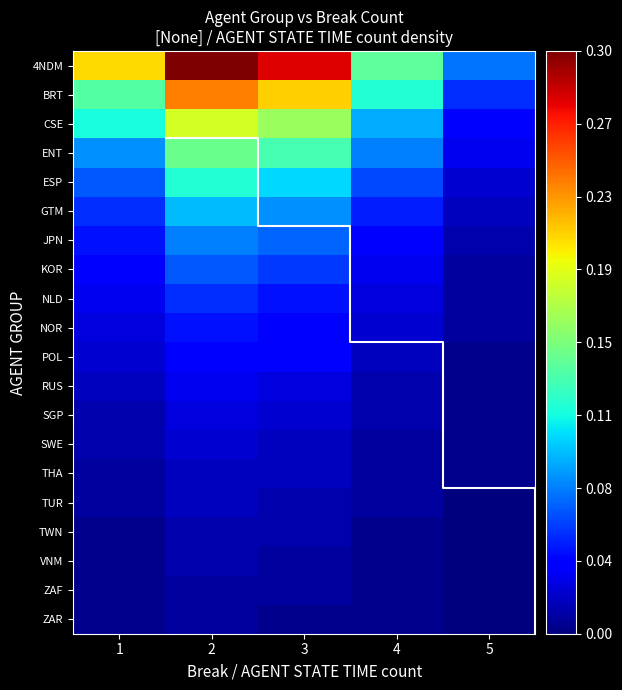

True or false: ZAF has a value of 0.0 at 4.

True